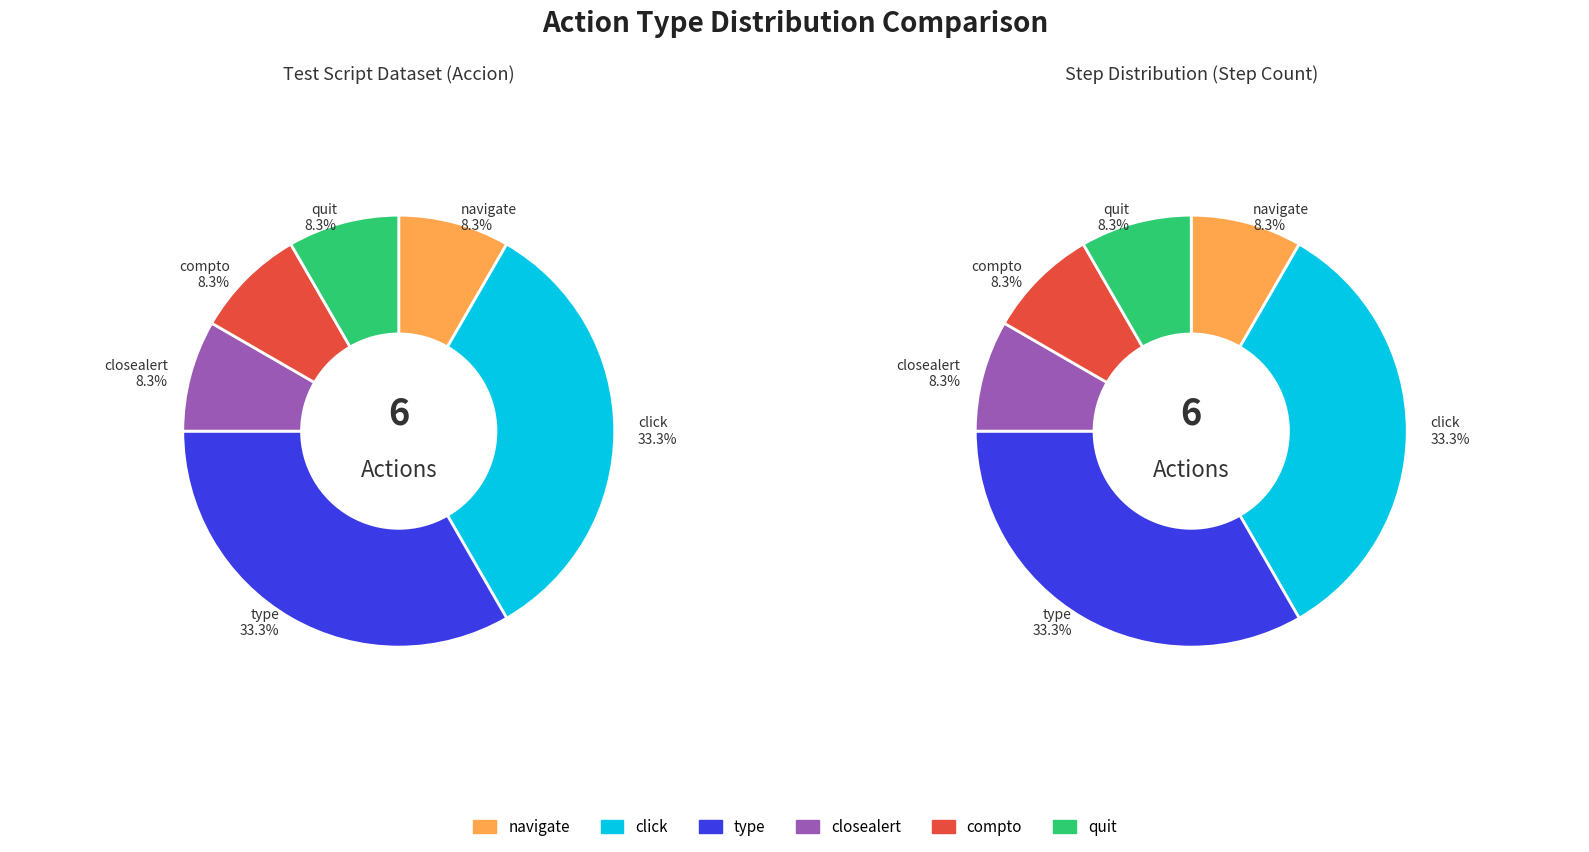

Rank the categories by value from lowest to highest.

navigate, closealert, compto, quit, click, type